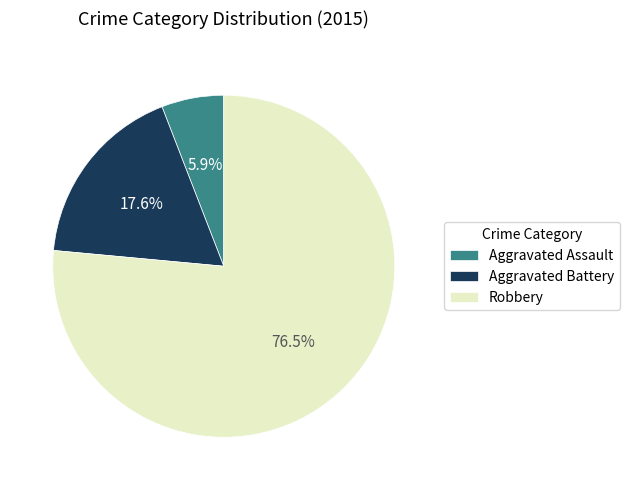

To the nearest percent, what portion does Aggravated Assault represent?

6%